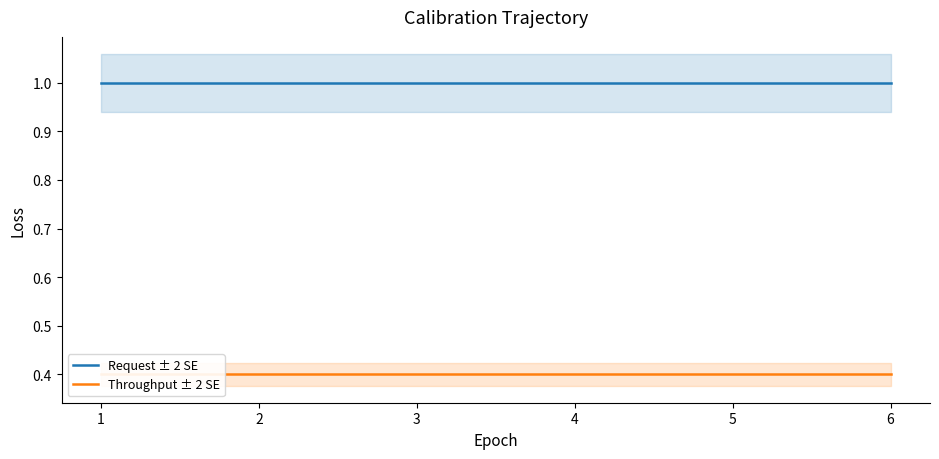

Does the chart have visible grid lines?

No